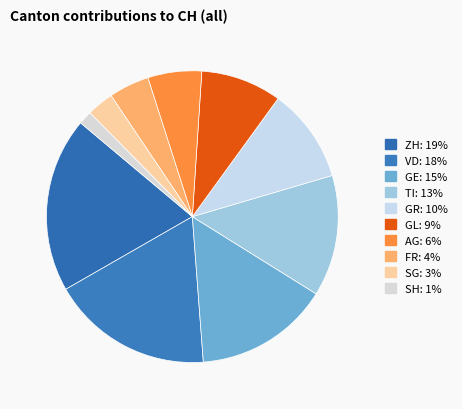

To the nearest percent, what percentage of the pie is SH?

1%